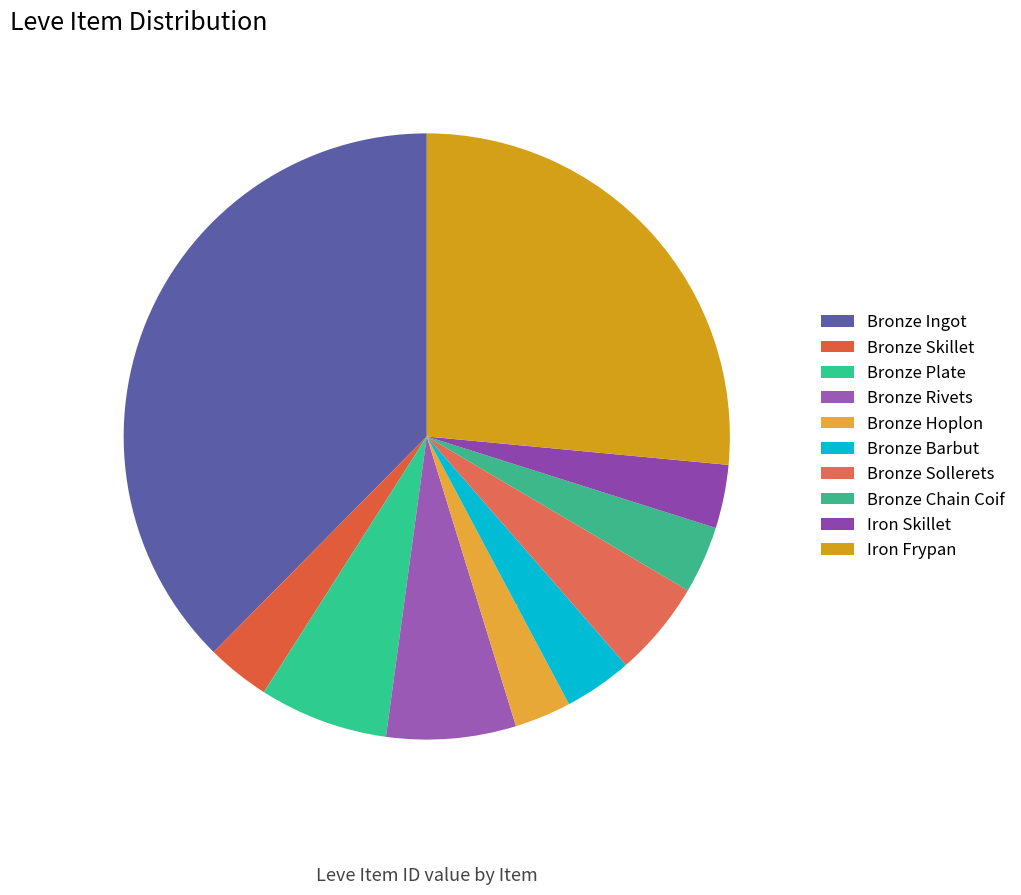

To the nearest percent, what is the difference between the Bronze Sollerets and Bronze Rivets slice percentages?

2%